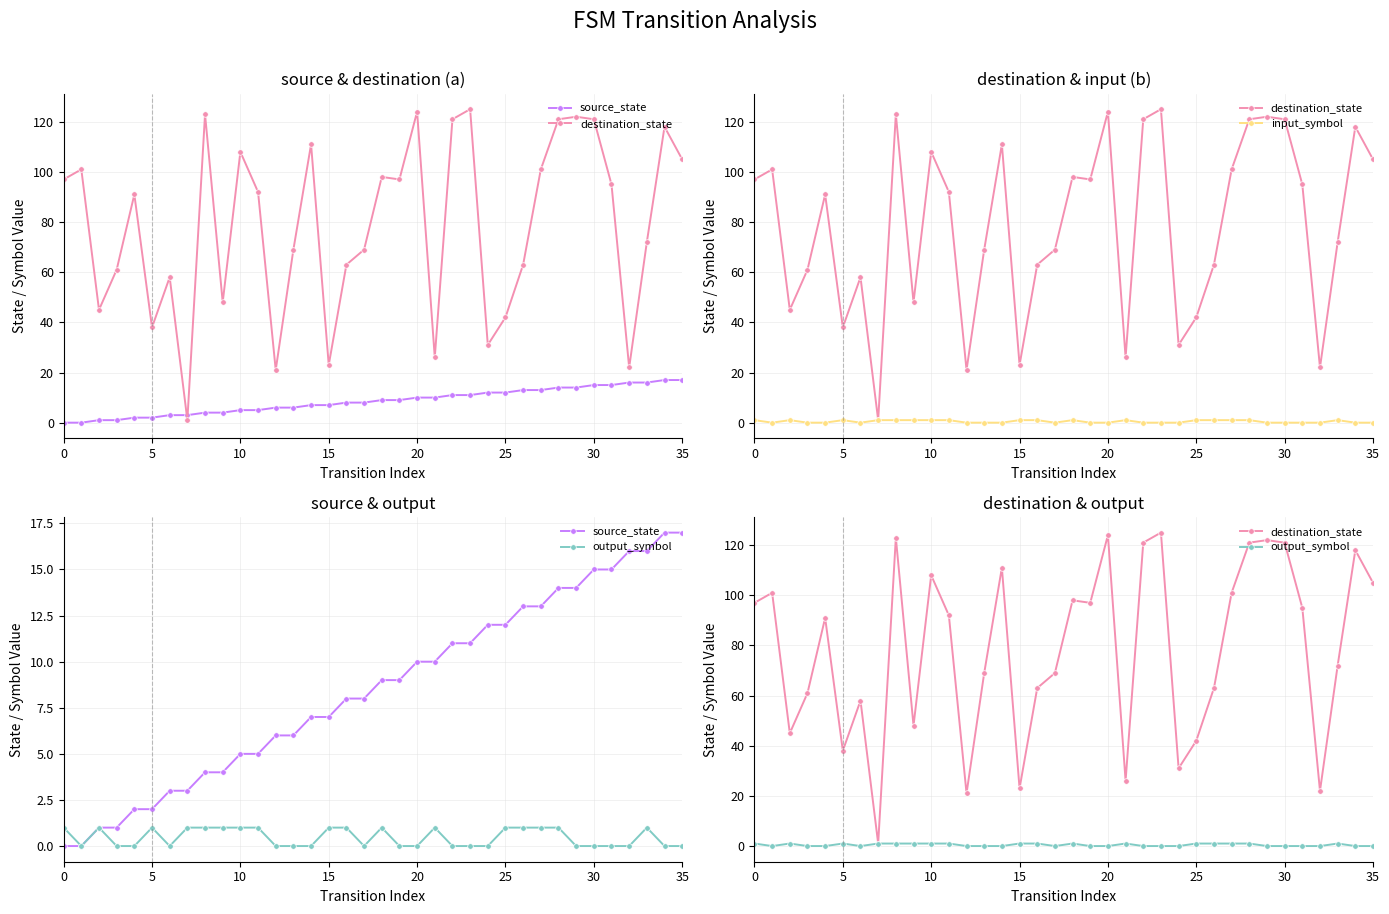

Rank the series by their maximum value, from highest to lowest.

destination_state, source_state, input_symbol, output_symbol